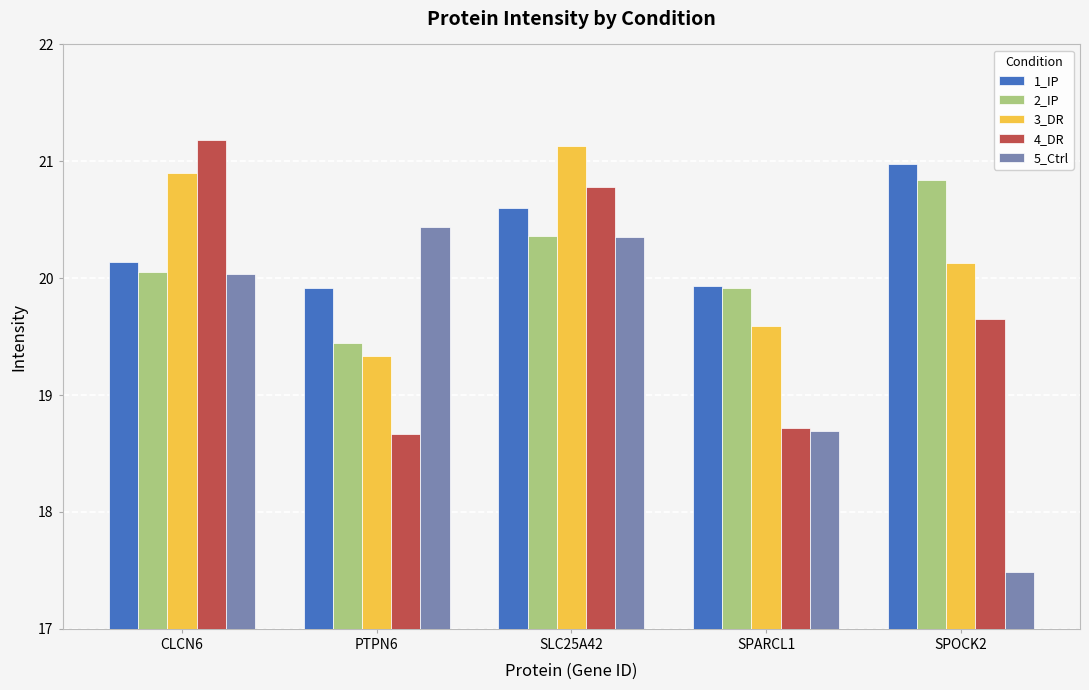

Count the number of data series in this chart.

5